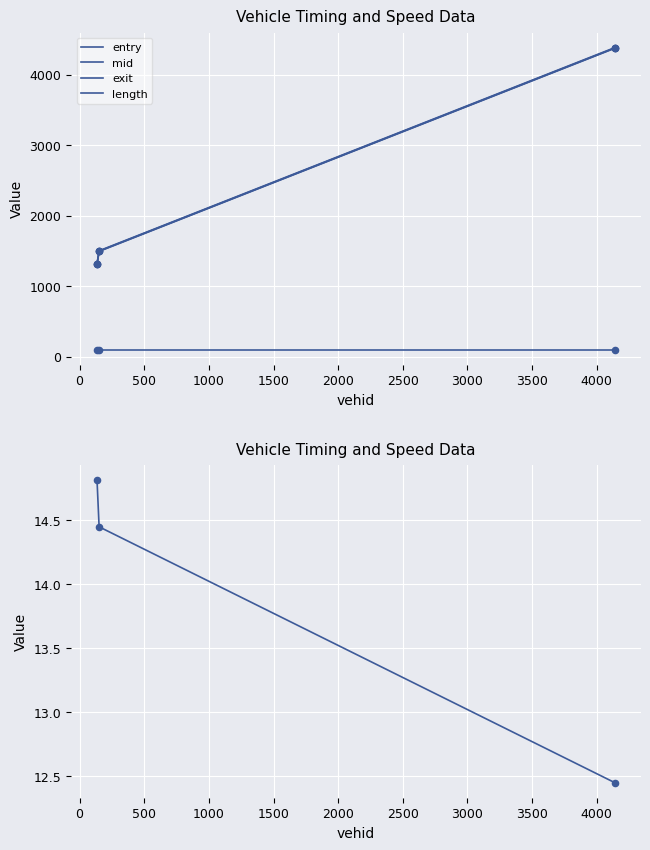

At how many categories does at least one series exceed 71?

3